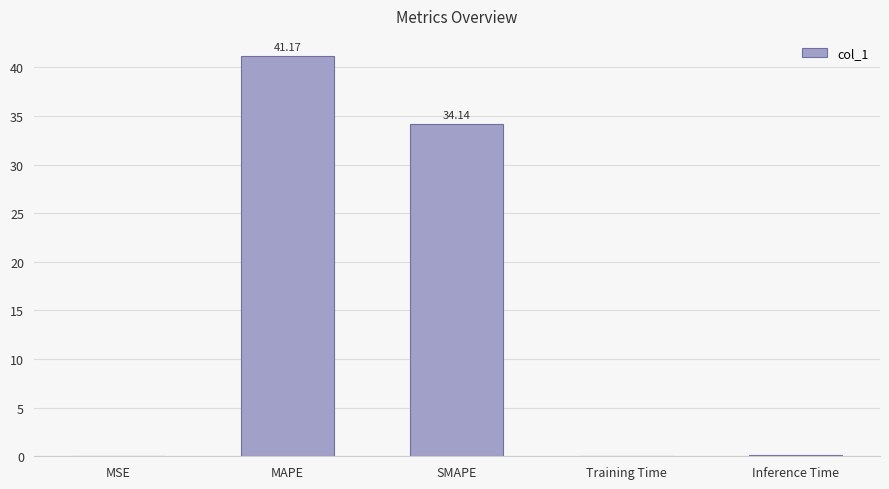

Count the number of categories in the chart.

5